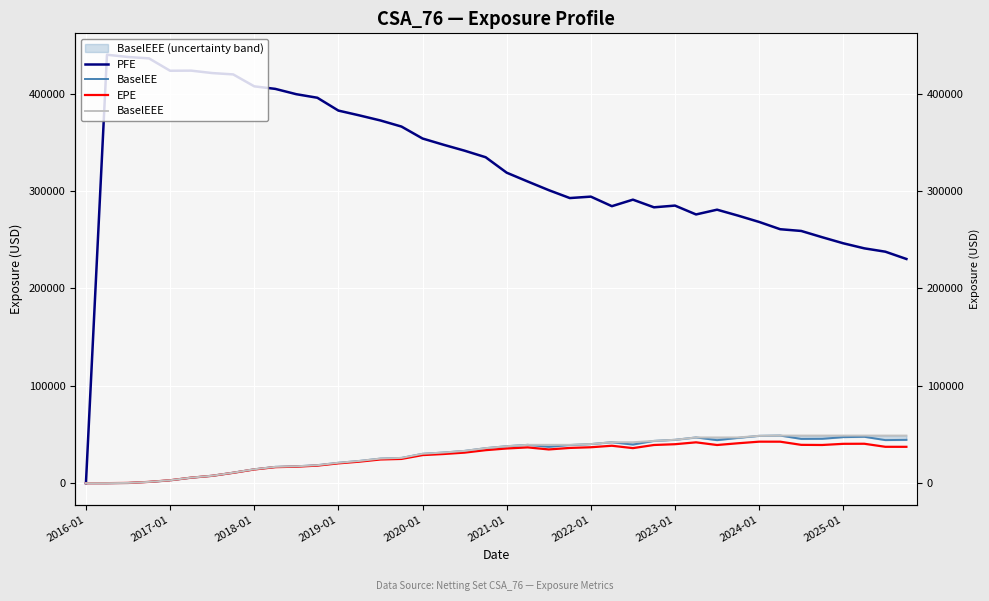

Which series has the largest total across all categories?

PFE